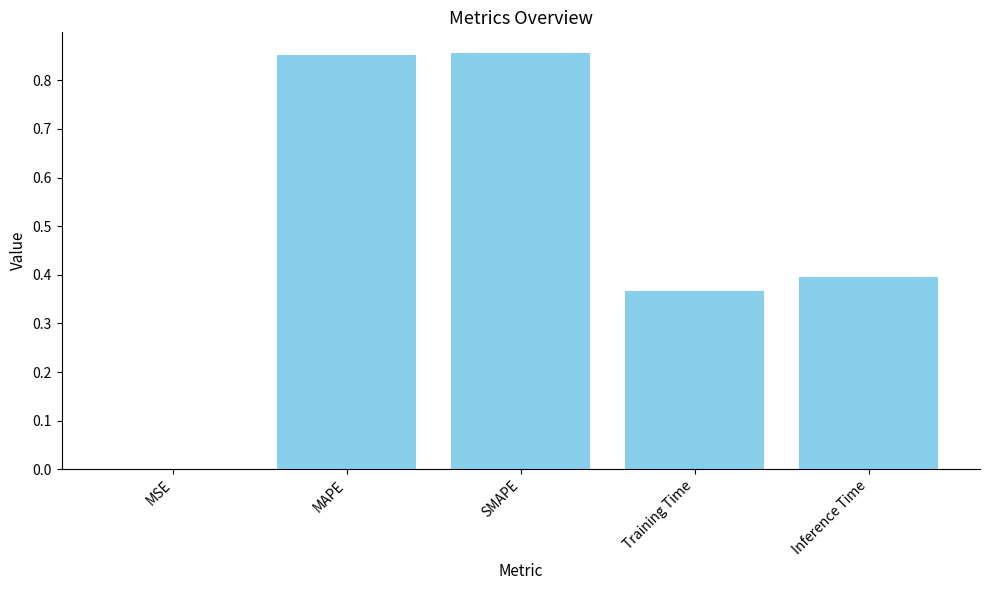

What is the sum of the values at Training Time and SMAPE?

1.2